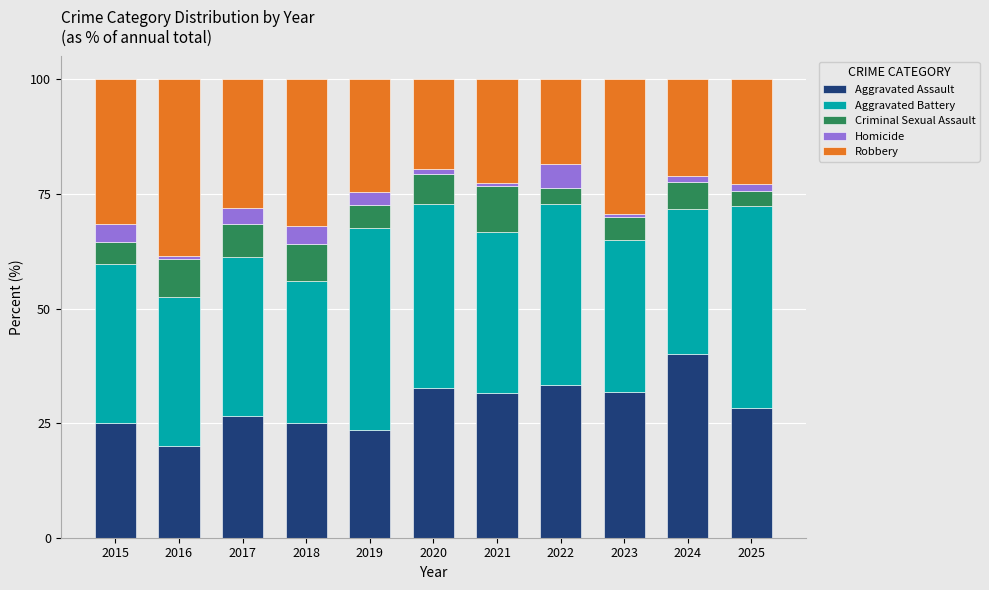

What are all the series names shown in the legend?

Aggravated Assault, Aggravated Battery, Criminal Sexual Assault, Homicide, Robbery